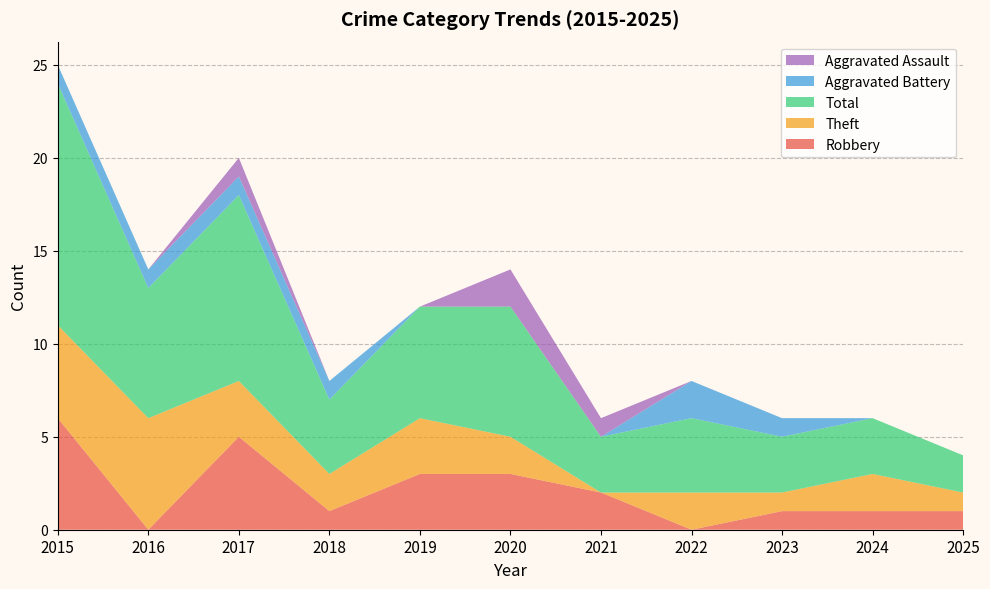

Reading left to right, what are all the values shown in this chart?

Robbery: 2015=6	2016=0	2017=5	2018=1	2019=3	2020=3	2021=2	2022=0	2023=1	2024=1	2025=1
Theft: 2015=5	2016=6	2017=3	2018=2	2019=3	2020=2	2021=0	2022=2	2023=1	2024=2	2025=1
Total: 2015=13	2016=7	2017=10	2018=4	2019=6	2020=7	2021=3	2022=4	2023=3	2024=3	2025=2
Aggravated Battery: 2015=1	2016=1	2017=1	2018=1	2019=0	2020=0	2021=0	2022=2	2023=1	2024=0	2025=0
Aggravated Assault: 2015=0	2016=0	2017=1	2018=0	2019=0	2020=2	2021=1	2022=0	2023=0	2024=0	2025=0